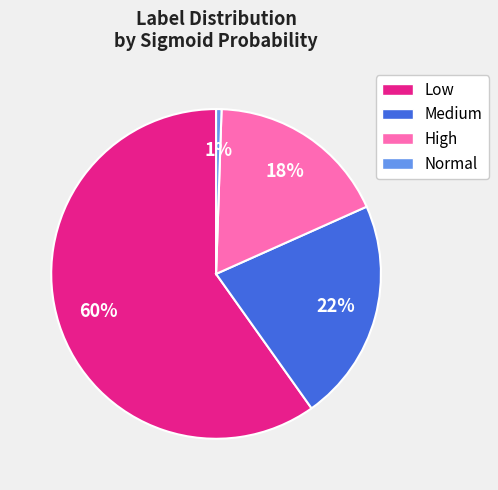

Is there a majority slice in this chart?

Yes